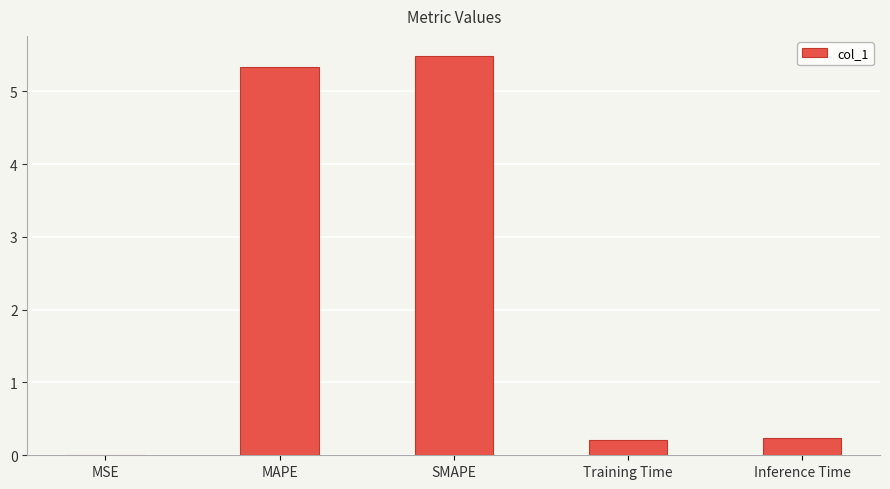

What is the greatest value displayed?

5.5